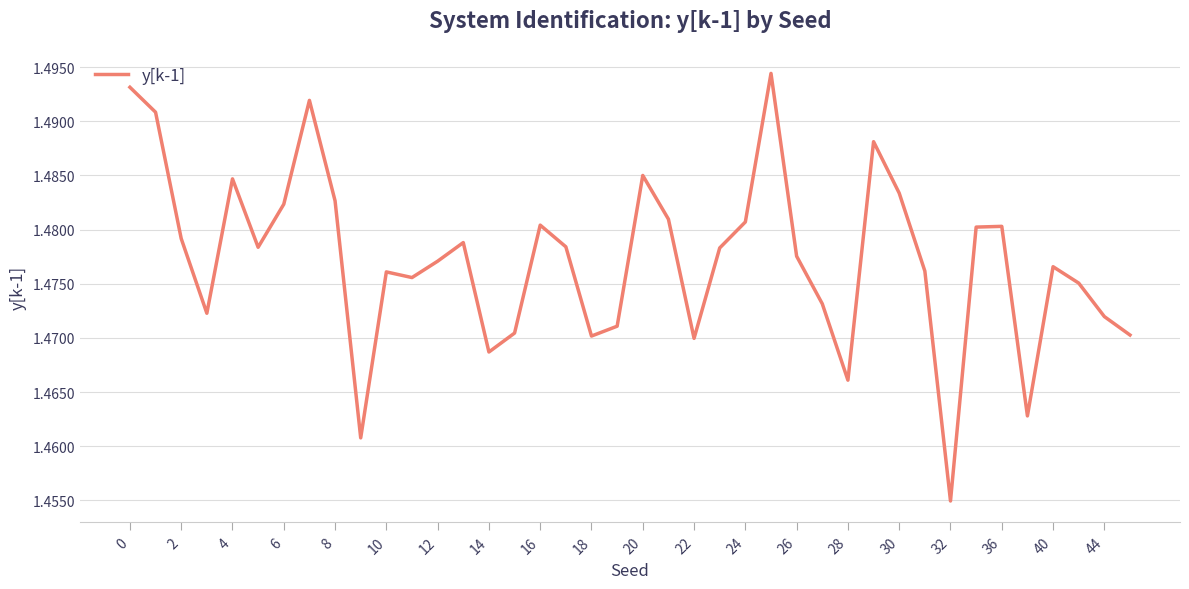

How many lines are shown in the chart?

1